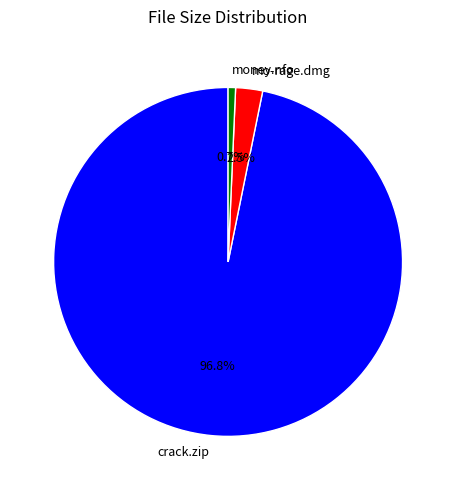

Which category accounts for the majority?

crack.zip